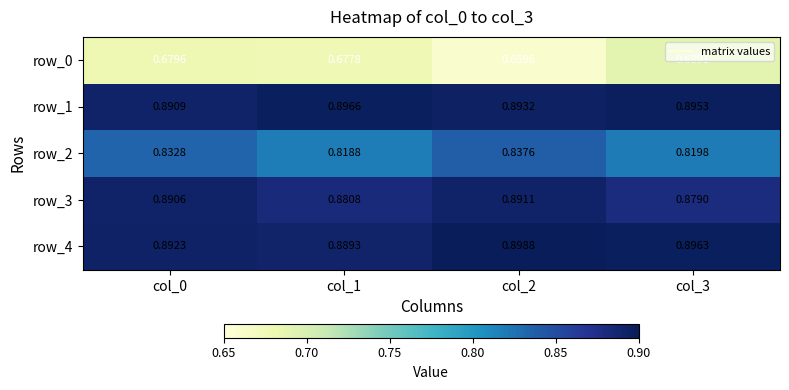

Is the value of row_0 at col_3 greater than the value of row_1 at col_1?

No